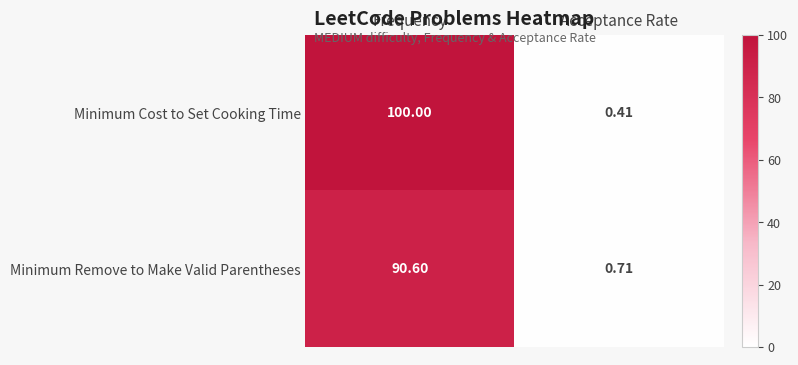

At which category is the sum across all series the highest?

Frequency